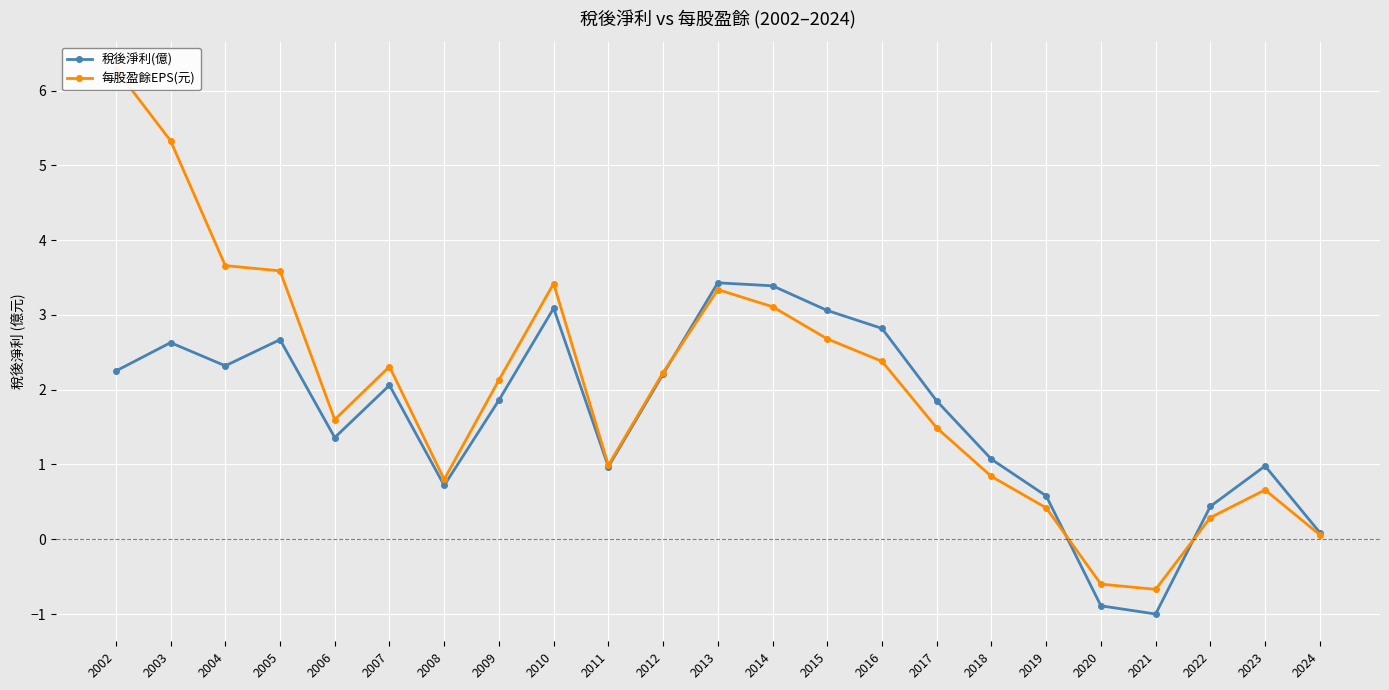

Which category has the lowest value across all series?

2021